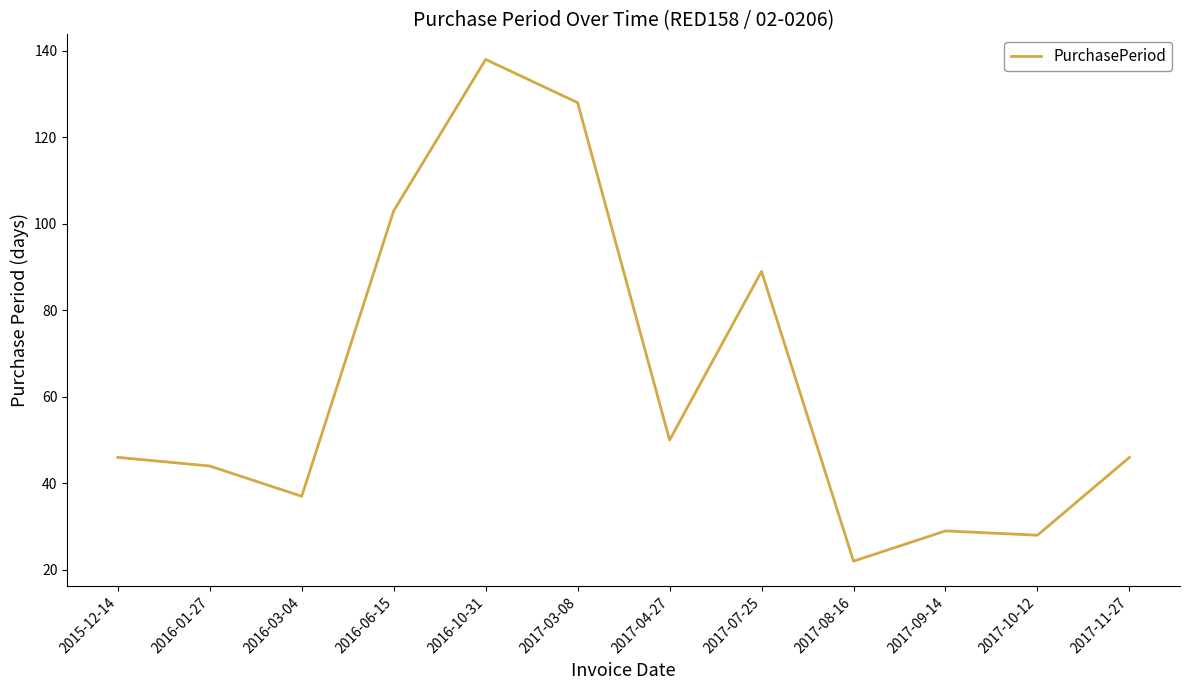

Which label corresponds to the largest value in the chart?

2016-10-31